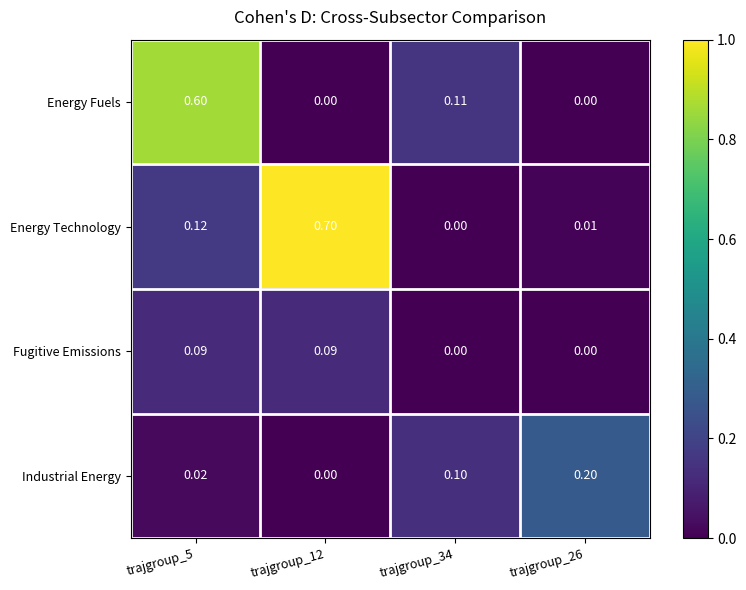

Which series has the largest range (max minus min)?

Energy Technology